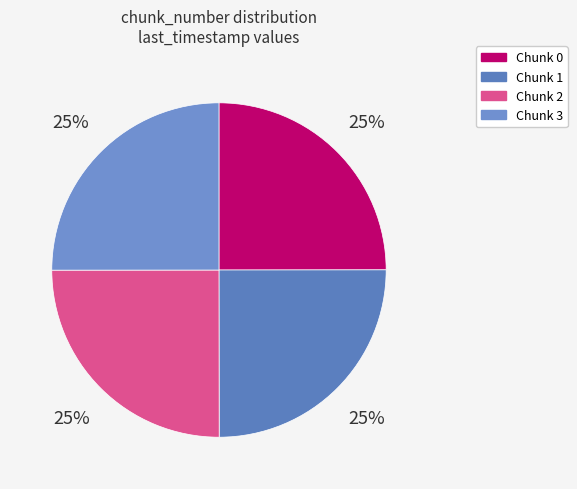

Count the number of slices in the pie.

4